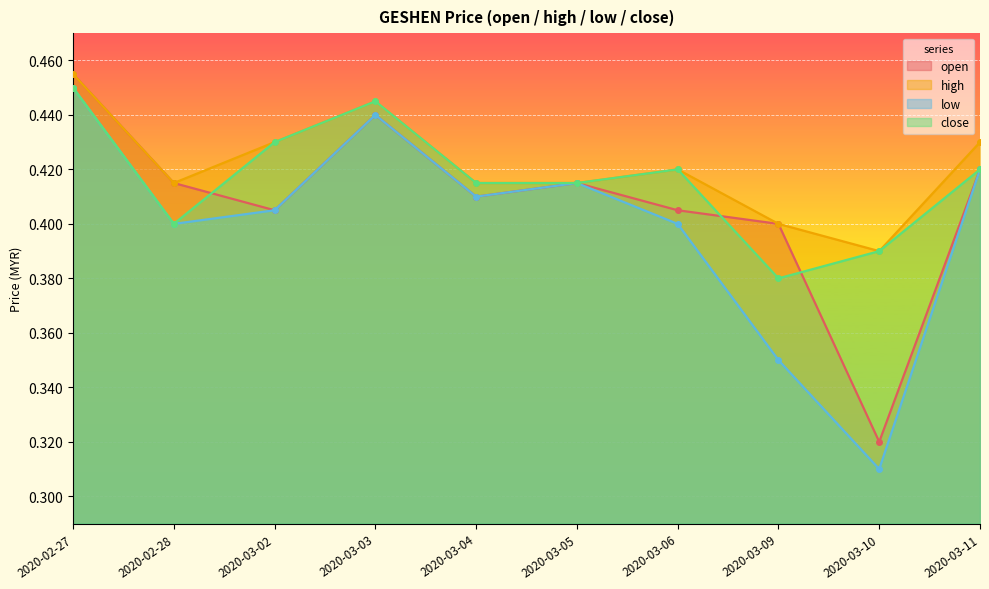

What is the value of the open point at the 9th from the left?

0.3